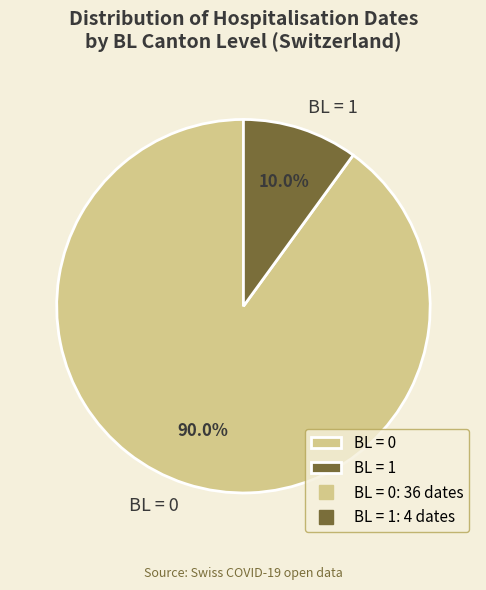

Is the sum of BL = 1 and BL = 0 greater than half?

Yes